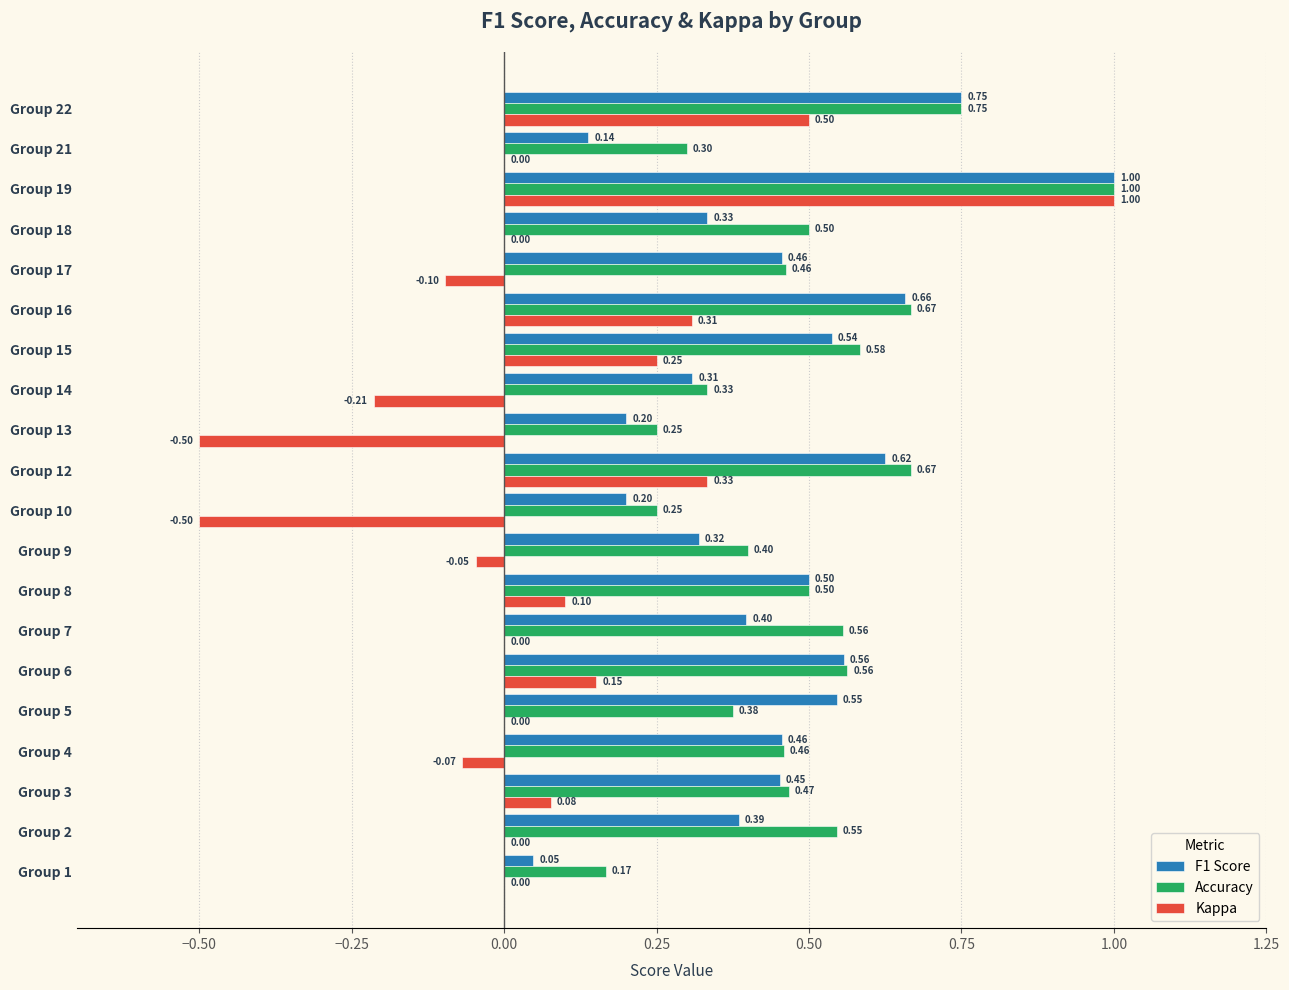

Which series has the largest total across all categories?

Accuracy